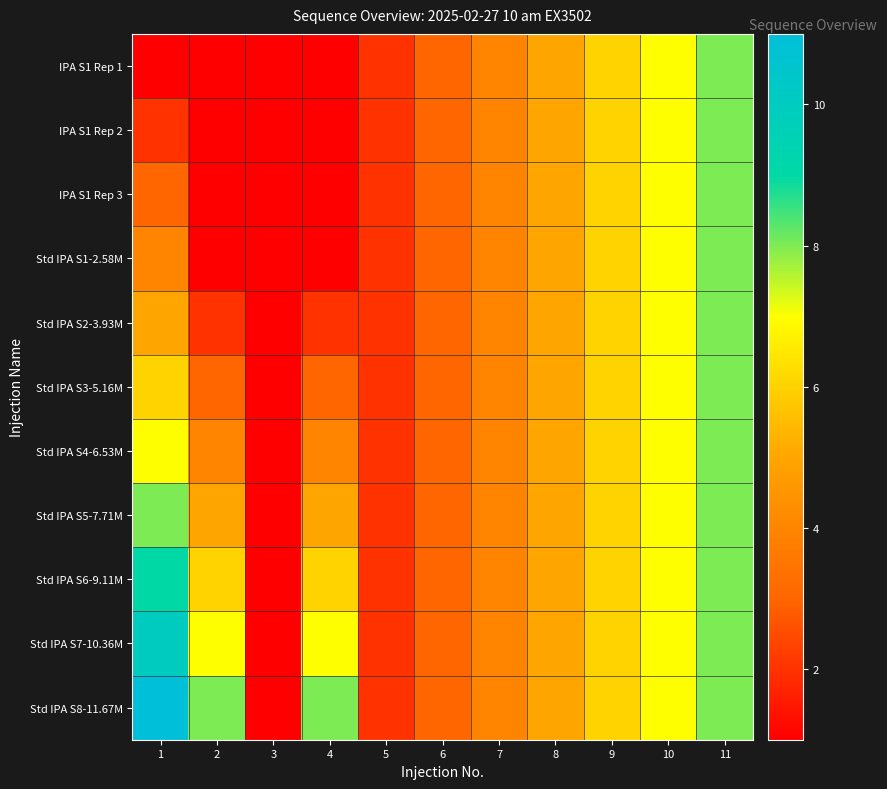

Which category has the highest value across all series?

1